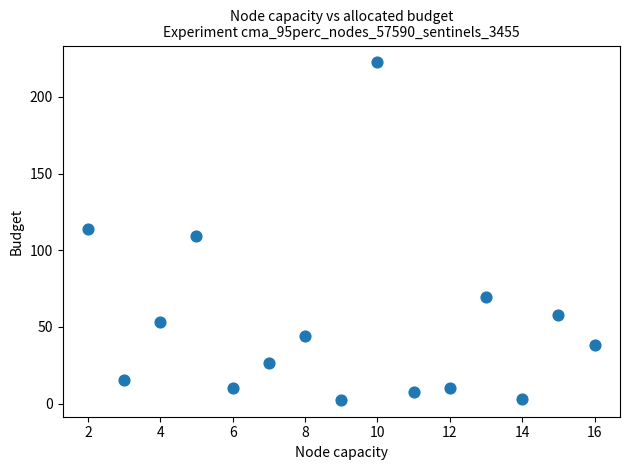

What is the range of Y values (max minus min)?

219.9